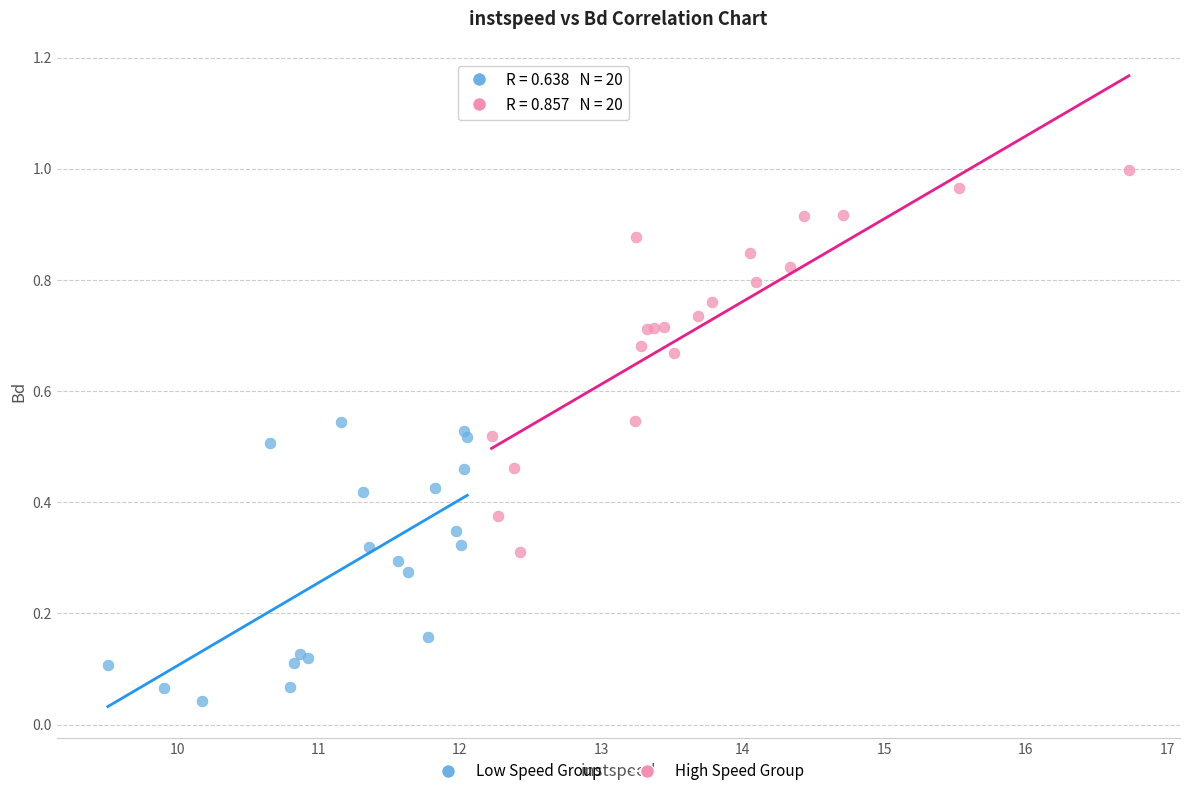

Which series reaches the maximum Y coordinate?

High Speed Group